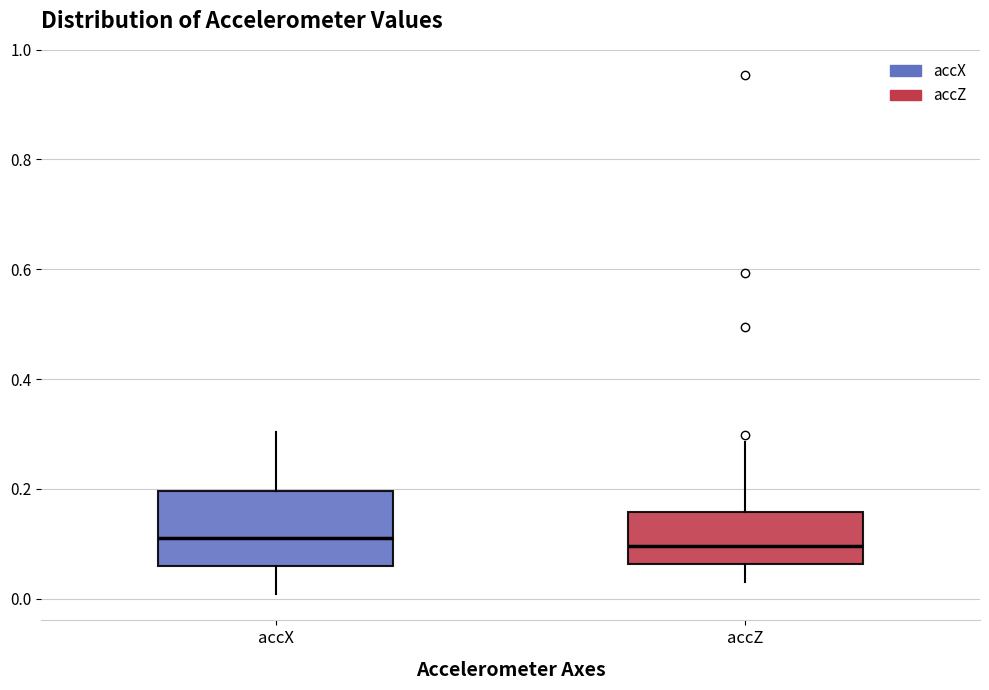

Comparing the boxes themselves (not the whiskers), which one is the tallest?

accX